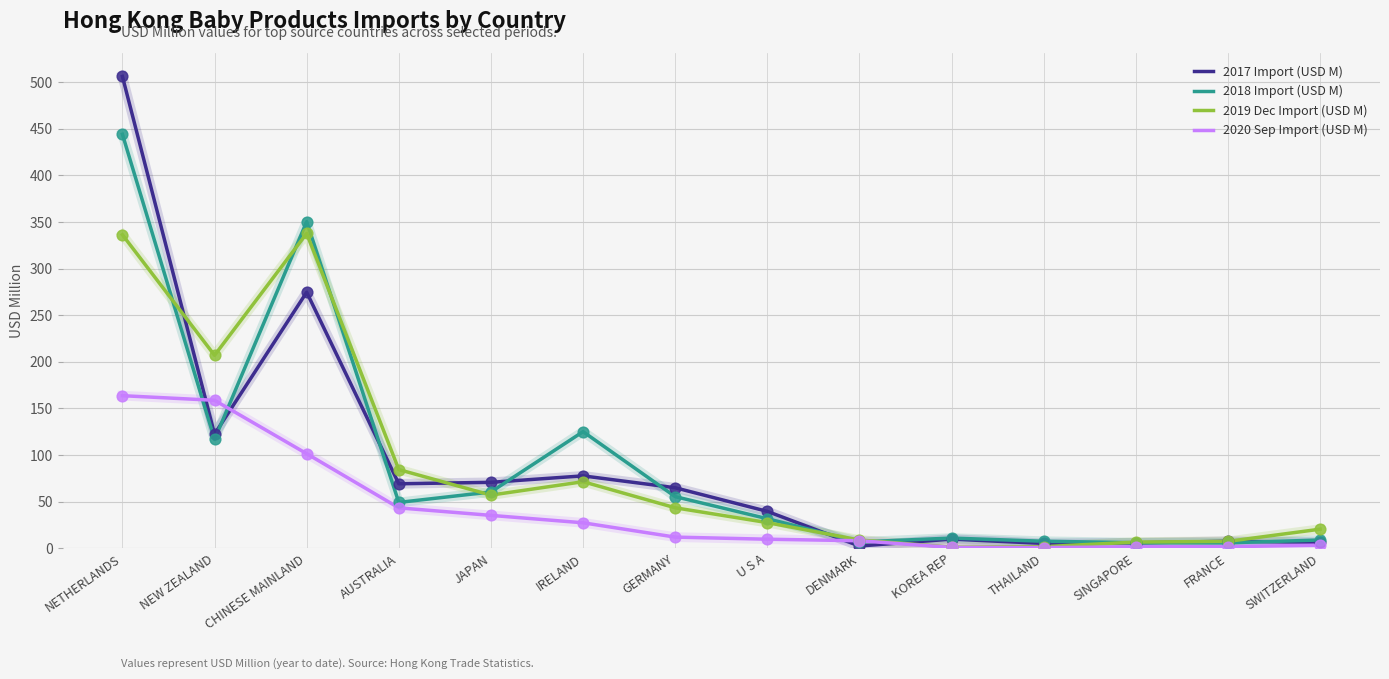

What is the total value across all series at JAPAN?

223.4